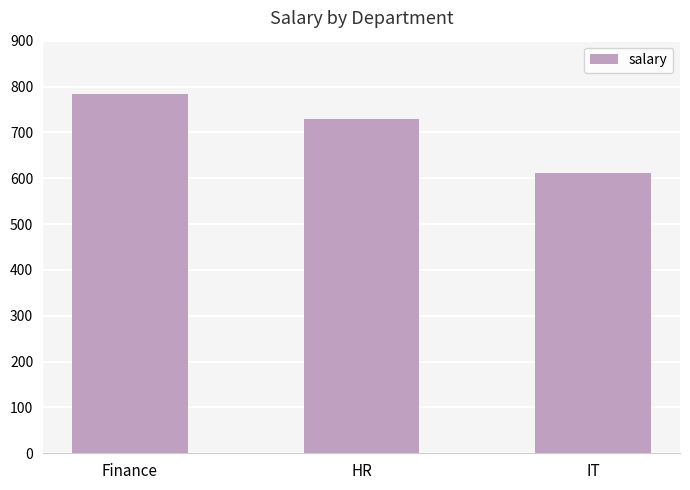

How many data points are less than 729?

1